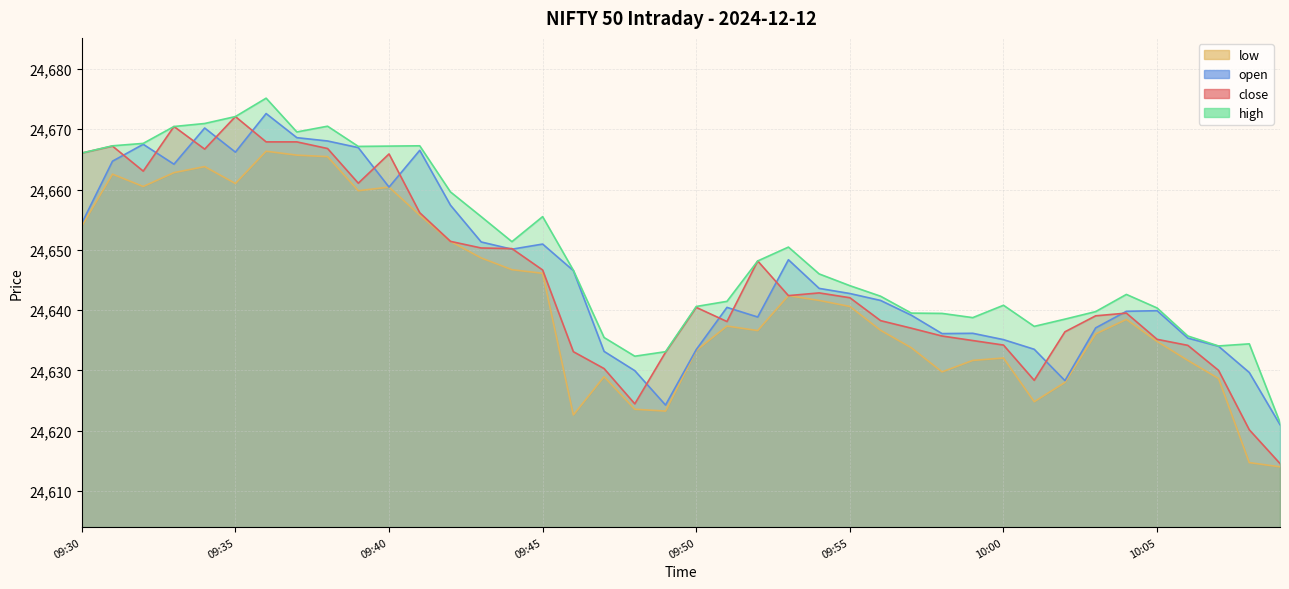

True or false: close and high intersect in this chart.

False